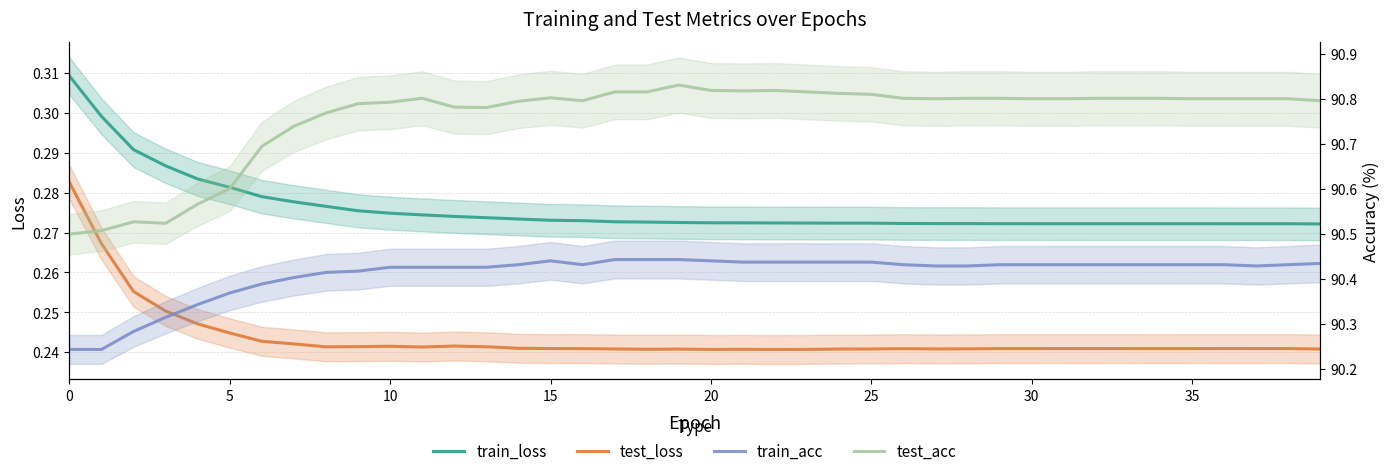

How many interior local valleys does the test_acc series have?

5